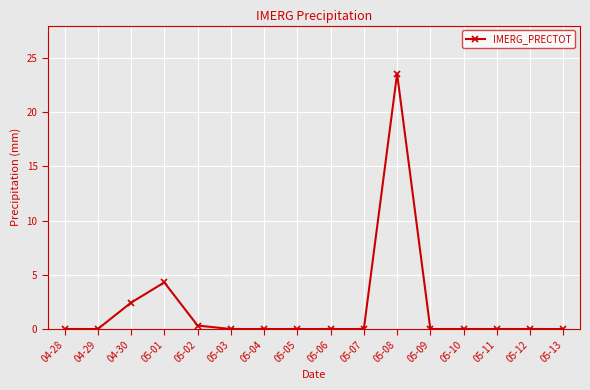

At which category does the chart reach its peak across all series?

05-08